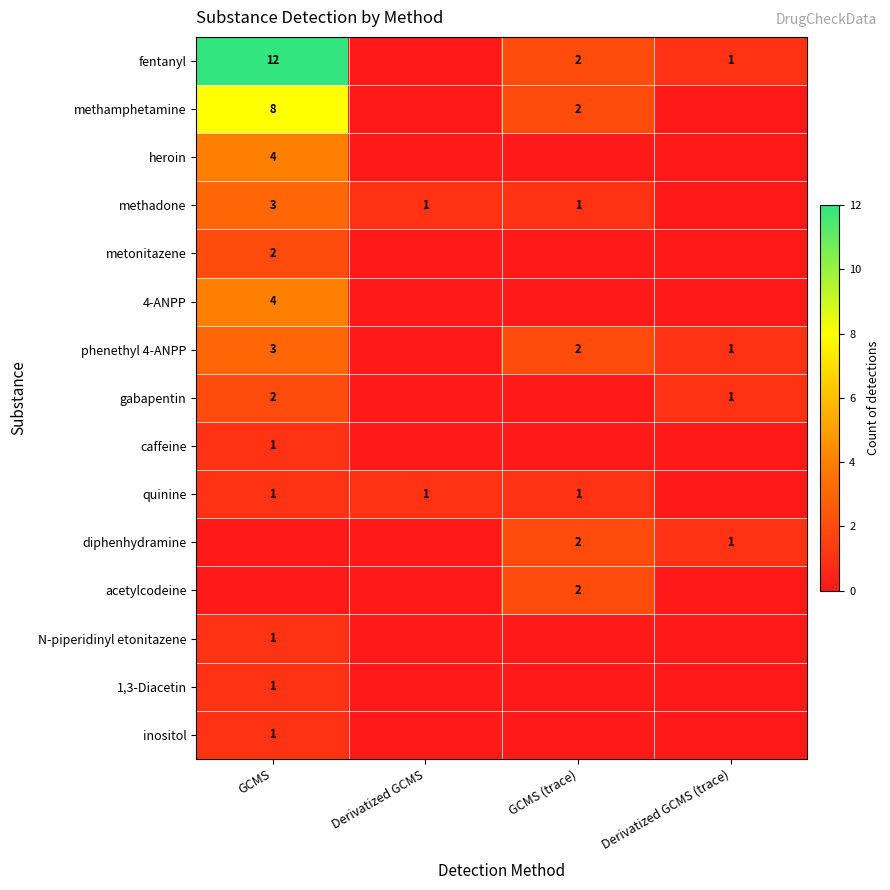

True or false: quinine has a value of 1 at GCMS (trace).

True